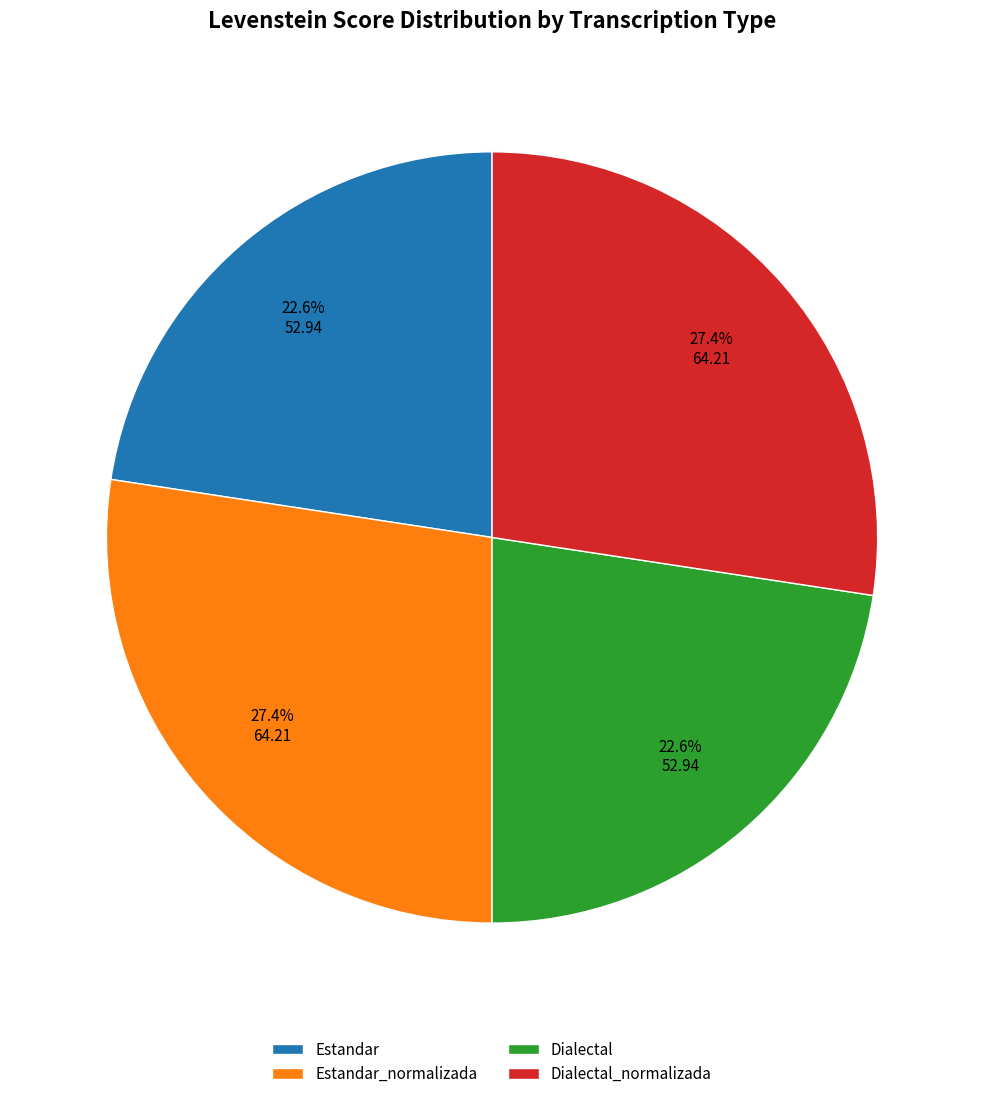

To the nearest percent, what portion does Estandar_normalizada represent?

27%